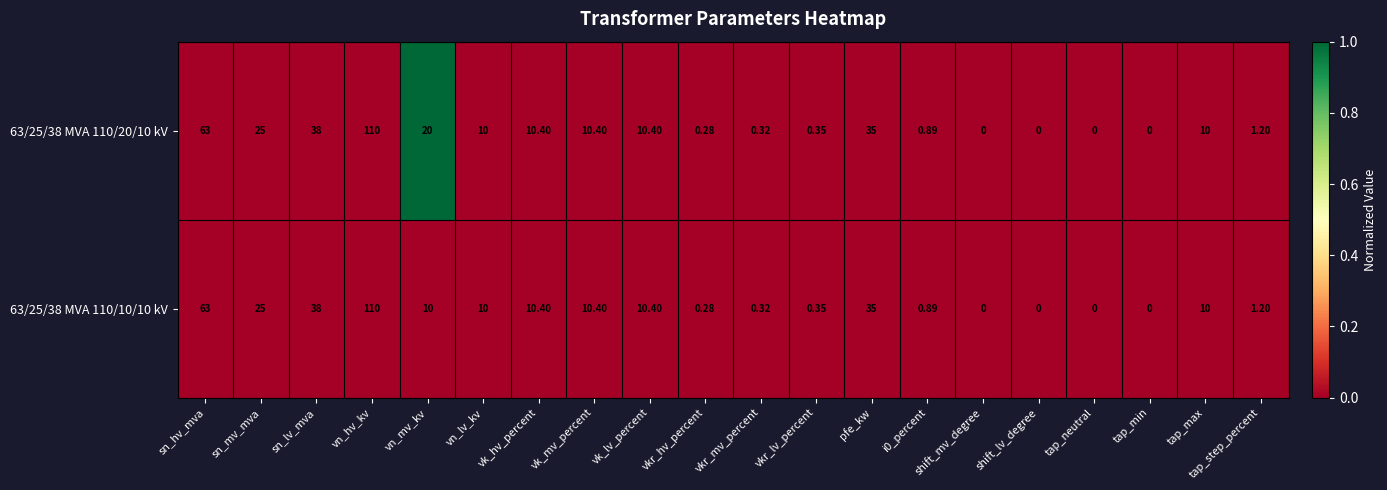

Where does the 63/25/38 MVA 110/10/10 kV series first go above 10?

sn_hv_mva